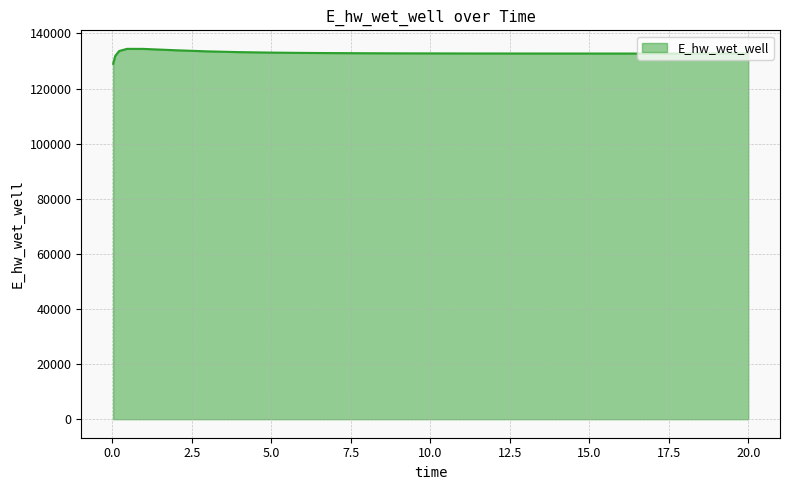

What is the difference between the maximum and minimum values?

5422.5